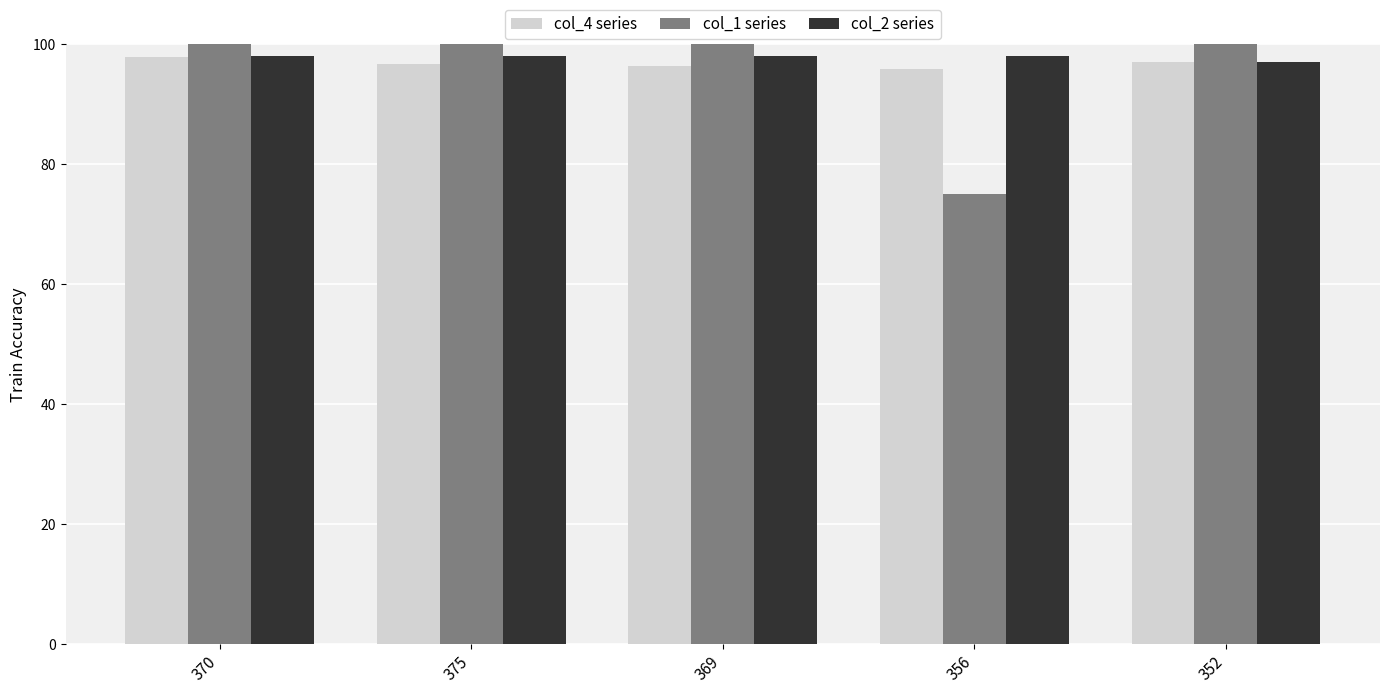

What is the value of the col_2 series bar at the 2nd from the left?

98.0